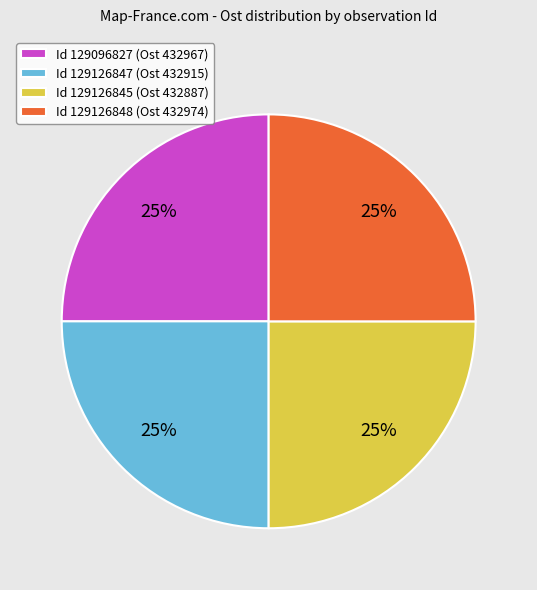

Approximately how many times larger is the value at Id 129126845 (Ost 432887) compared to Id 129096827 (Ost 432967)?

1.0